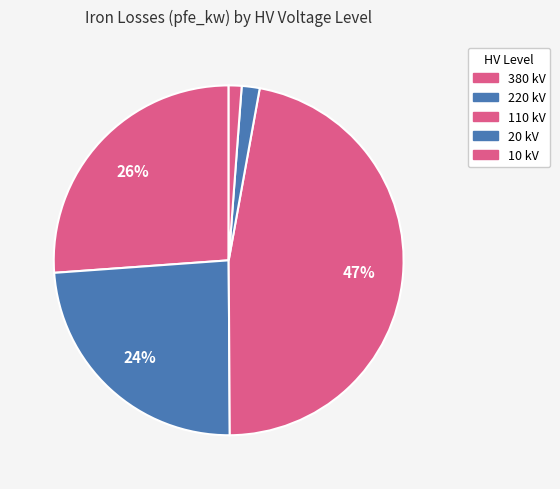

Count the number of slices in the pie.

5